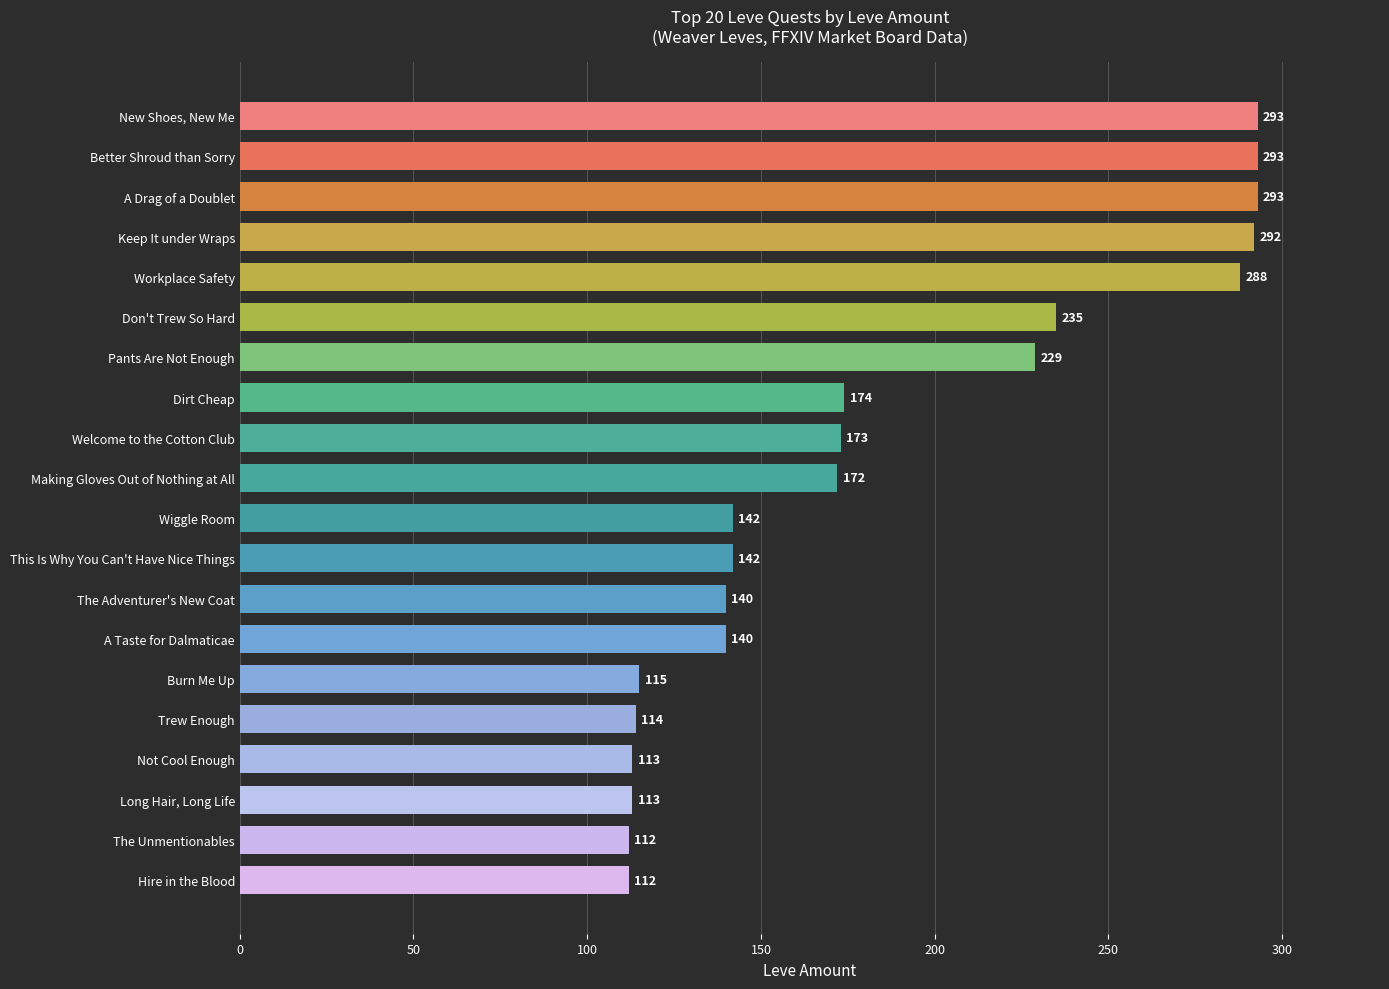

Reading top to bottom, list all the values displayed in this chart.

293	293	293	292	288	235	229	174	173	172	142	142	140	140	115	114	113	113	112	112